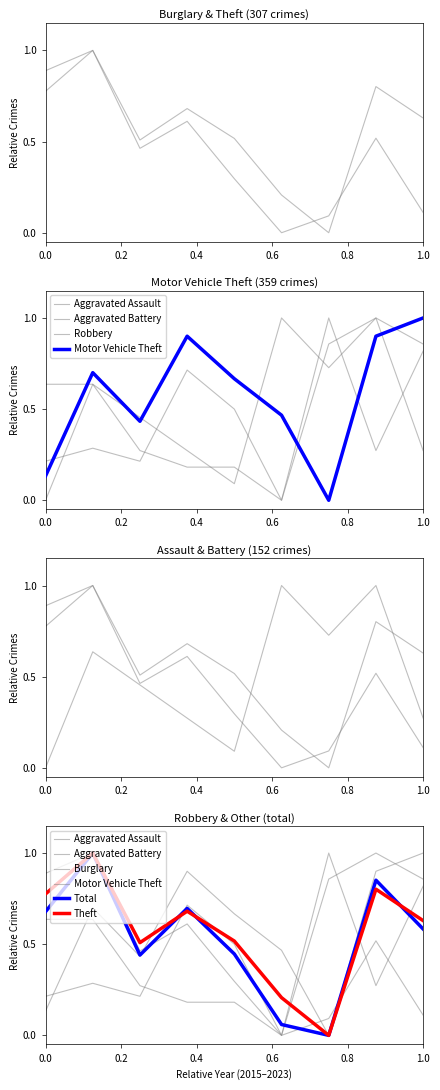

What is the sum of the Robbery values at 2022 and 2023?

1.3